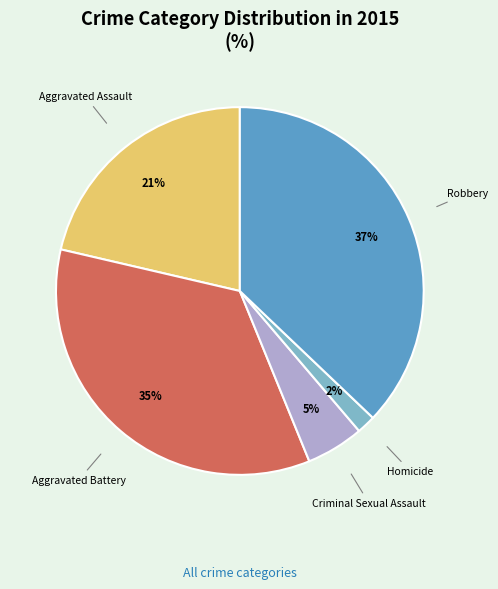

Rank the categories by value from lowest to highest.

Homicide, Criminal Sexual Assault, Aggravated Assault, Aggravated Battery, Robbery